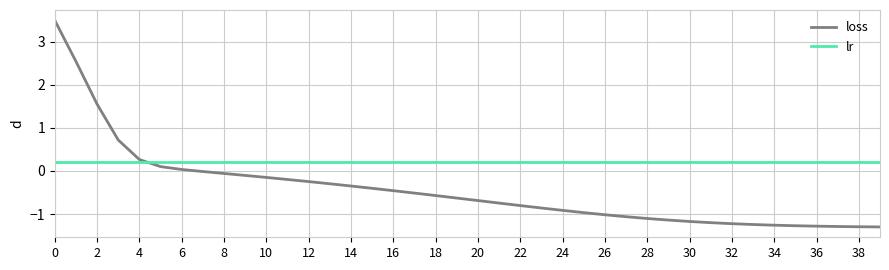

Rank the series by their maximum value, from lowest to highest.

lr, loss